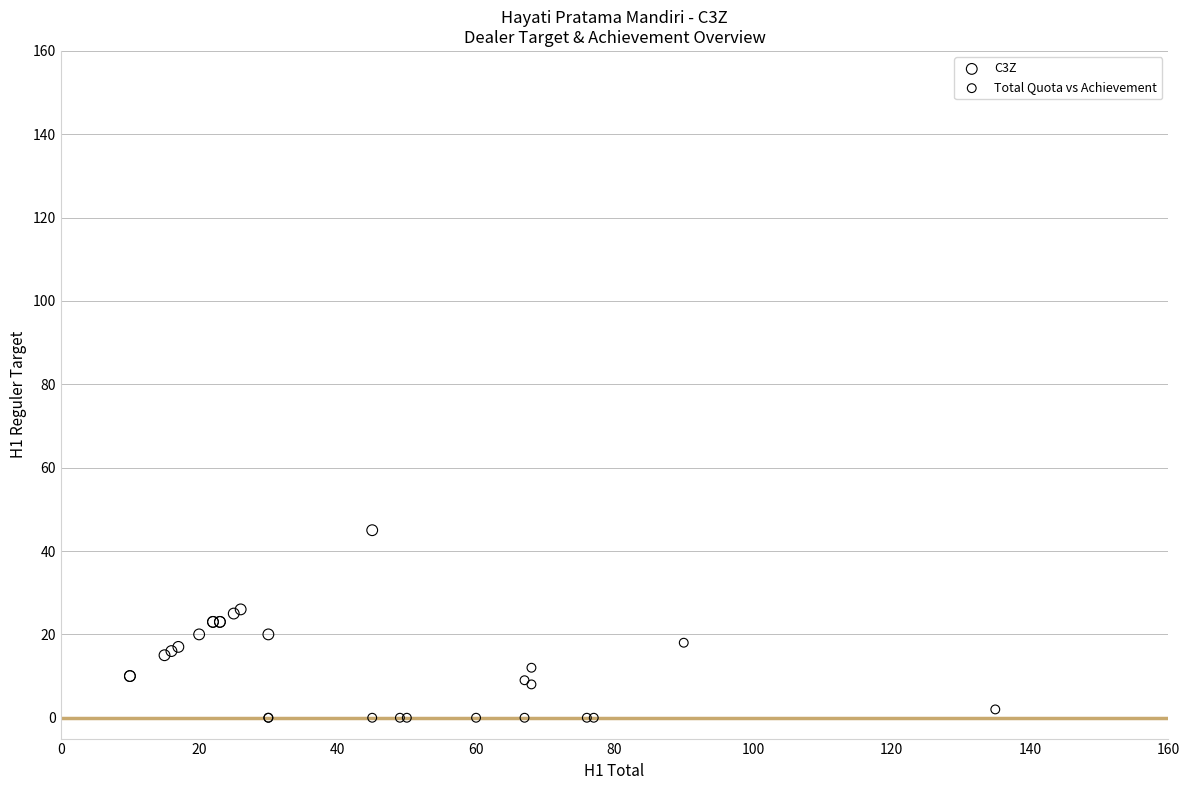

Which series contains the lowest Y value?

Total Quota vs Achievement